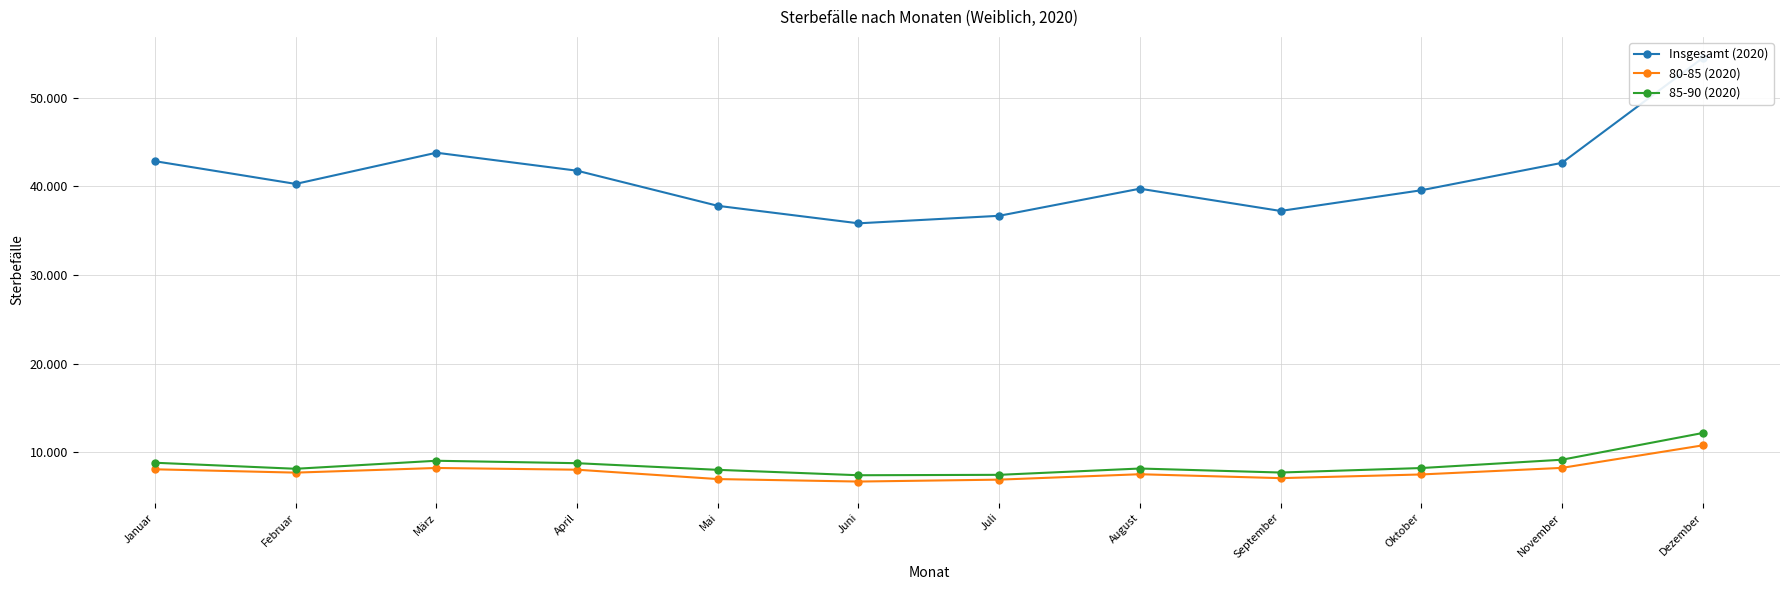

What is the label of the 2nd point from the left?

Februar